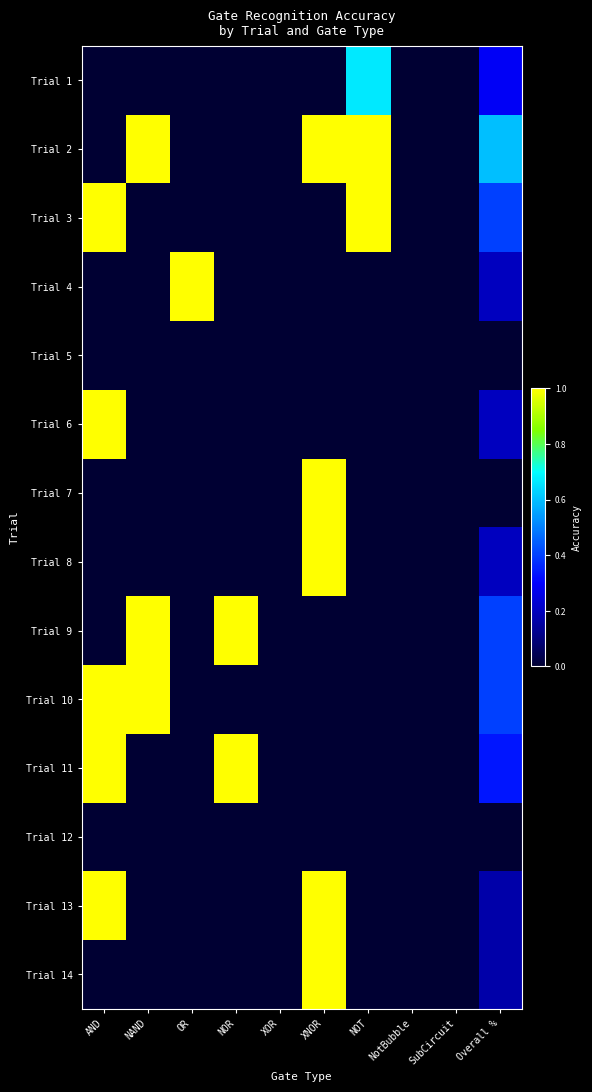

At how many categories does at least one series exceed 0?

7